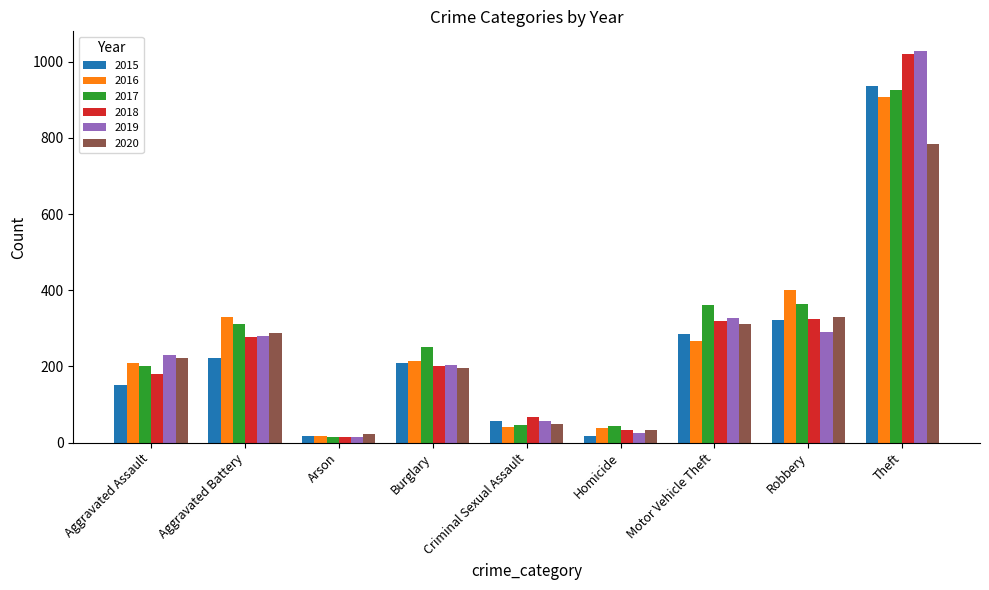

At which label does 2018 first exceed 202?

Aggravated Battery